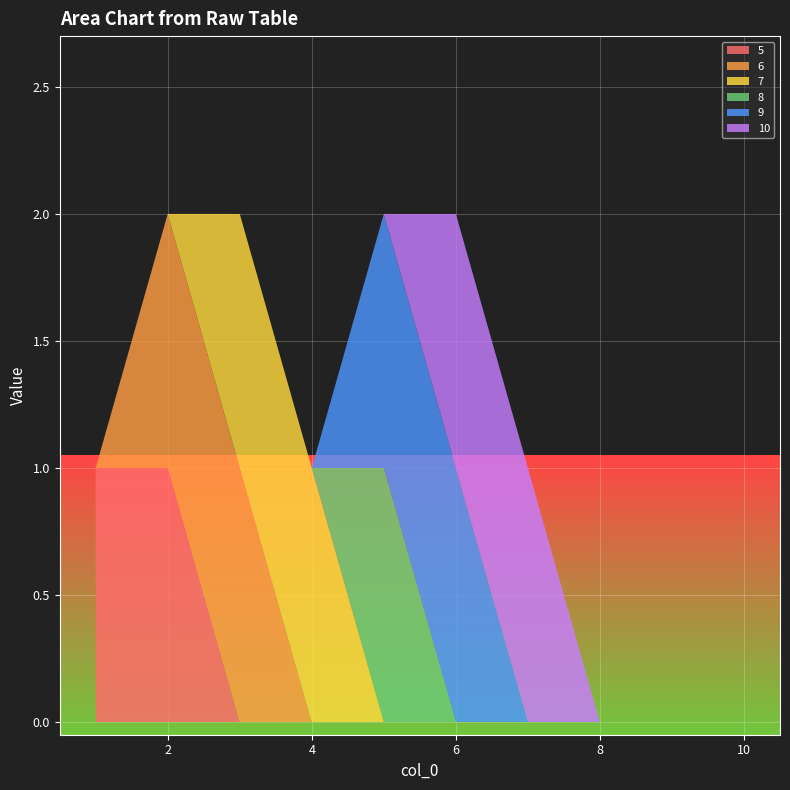

Reading left to right, extract all data points from this chart.

5: 1	1	0	0	0	0	0	0	0	0
6: 0	1	1	0	0	0	0	0	0	0
7: 0	0	1	1	0	0	0	0	0	0
8: 0	0	0	0	1	0	0	0	0	0
9: 0	0	0	0	1	1	0	0	0	0
10: 0	0	0	0	0	1	1	0	0	0